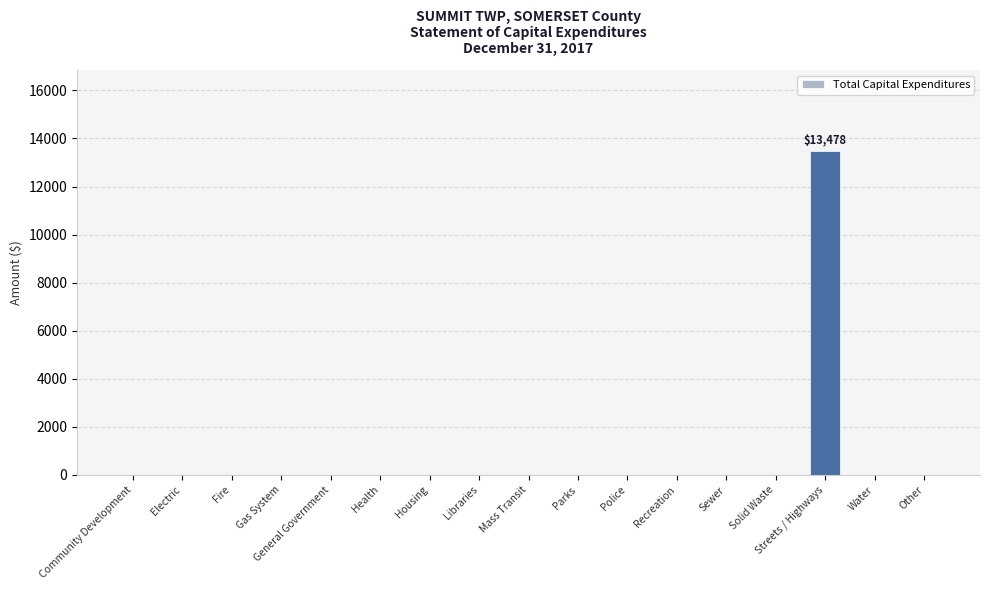

Which category has the highest value across all series?

Streets / Highways